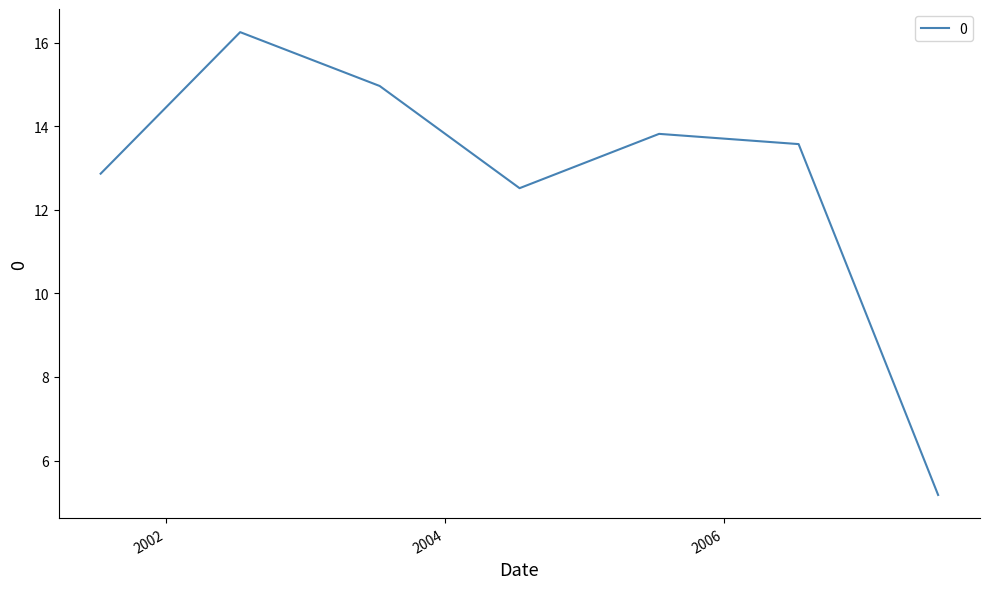

True or false: the data has more than 0 interior local peaks.

True